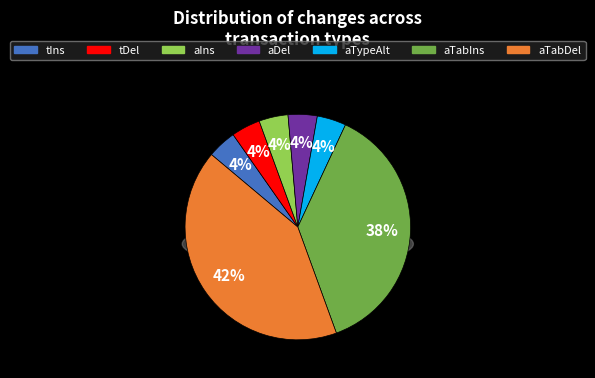

To the nearest percent, what portion does aTypeAlt represent?

4%